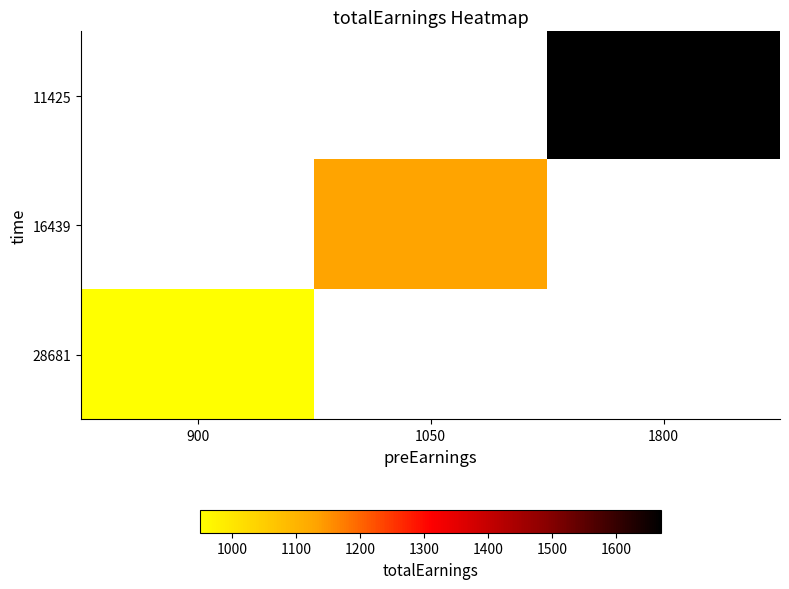

Is the value of 11425 at 1050 greater than the value of 28681 at 1800?

No